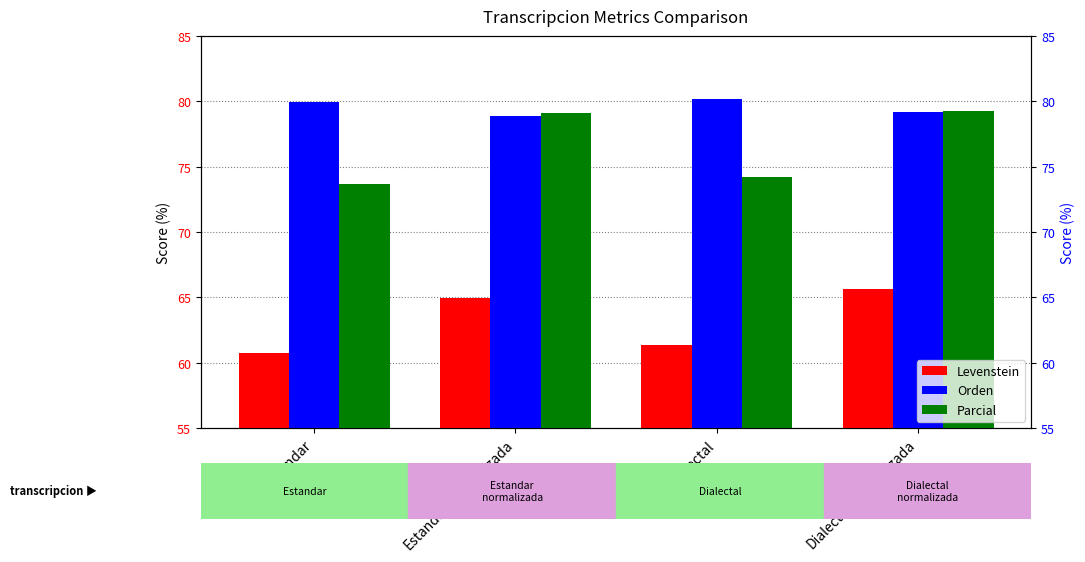

The Orden series shows 25.9 at Dialectal_normalizada. True or false?

False